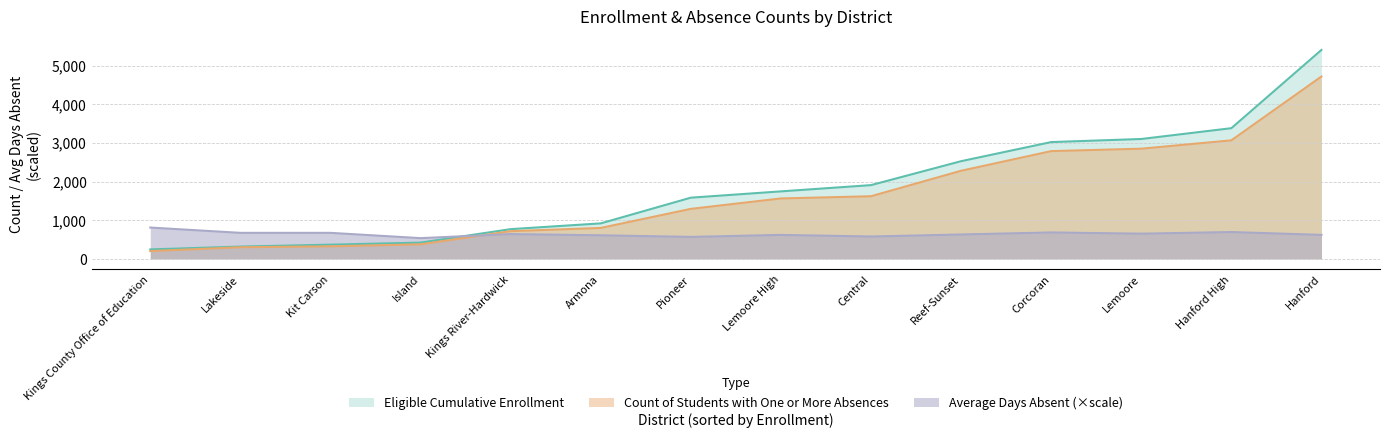

How many lines are shown in the chart?

3